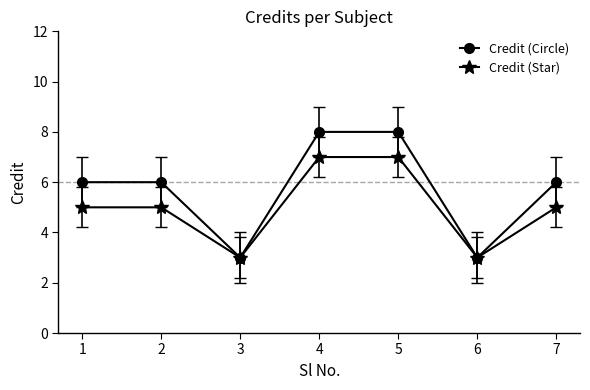

What is the approximate value of Credit (Circle) at 4?

8